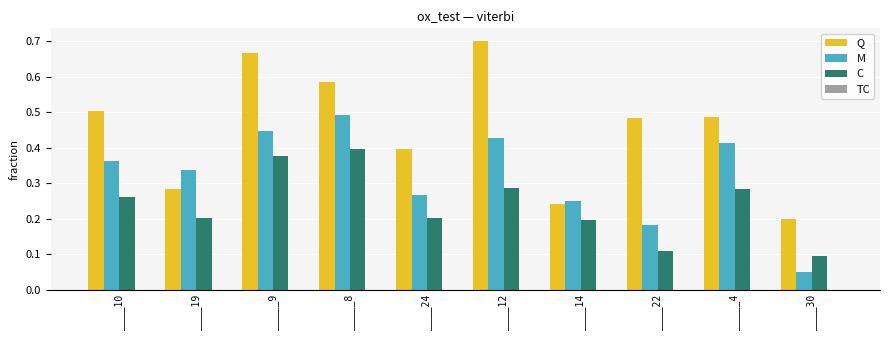

Which series has the largest range (max minus min)?

Q